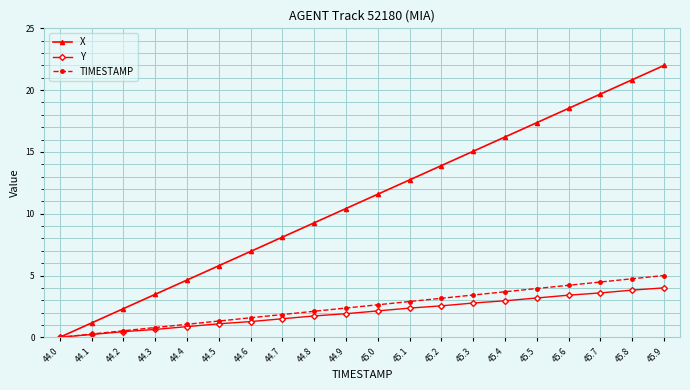

True or false: X has a value of 15.1 at 45.3.

True